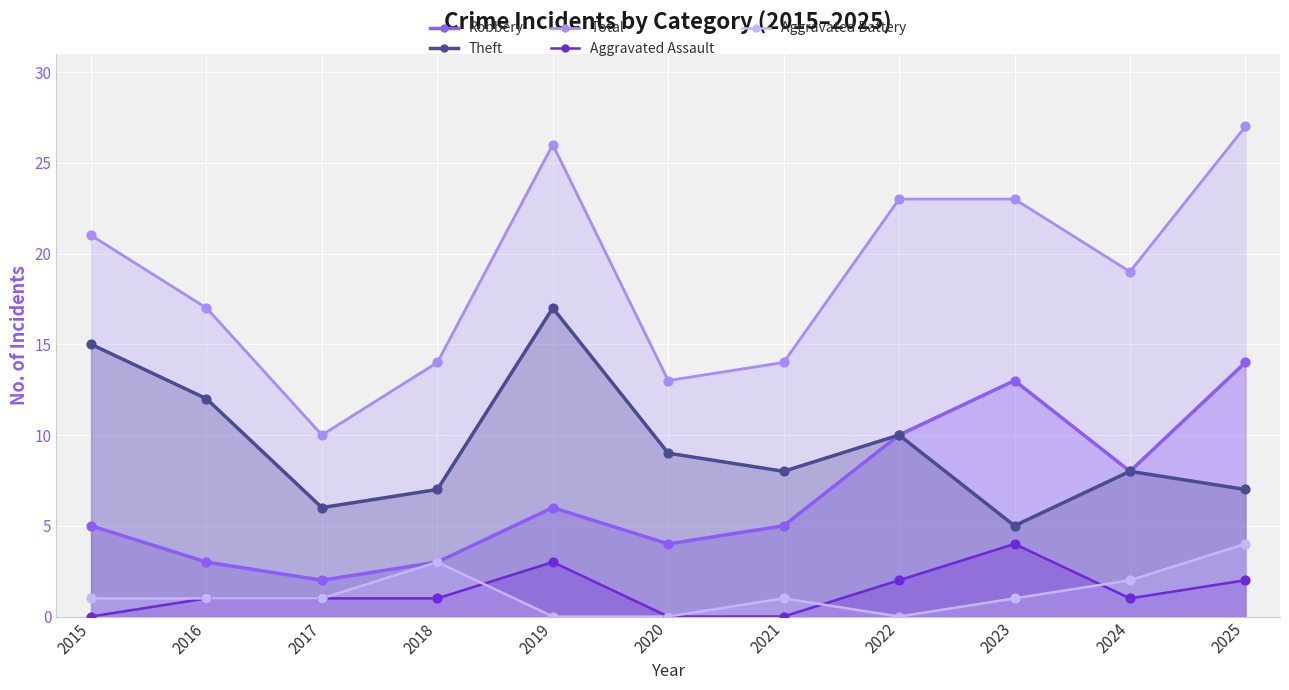

At which category is the sum across all series the highest?

2025